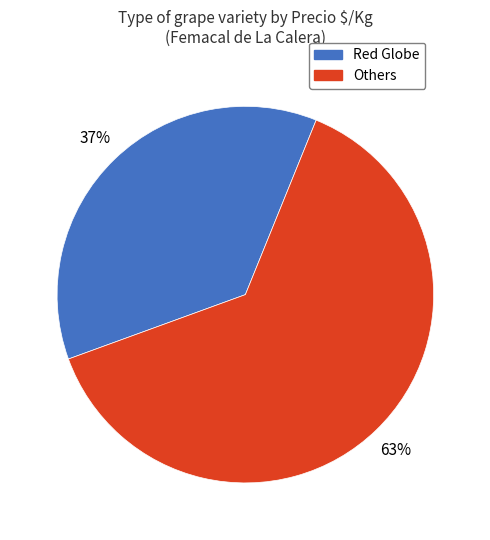

How many segments does this pie chart have?

2